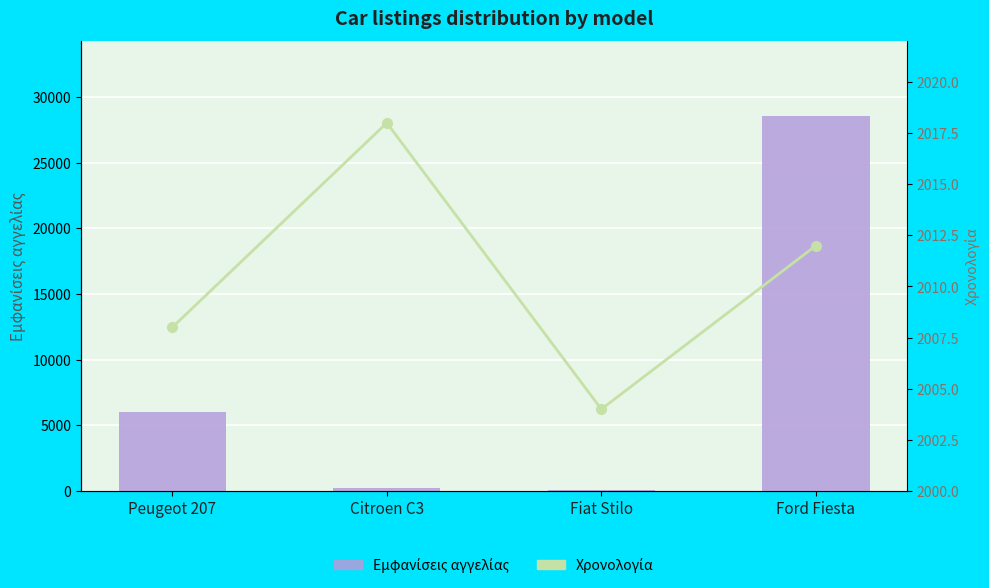

What is the approximate value of Εμφανίσεις αγγελίας at Ford Fiesta?

28556